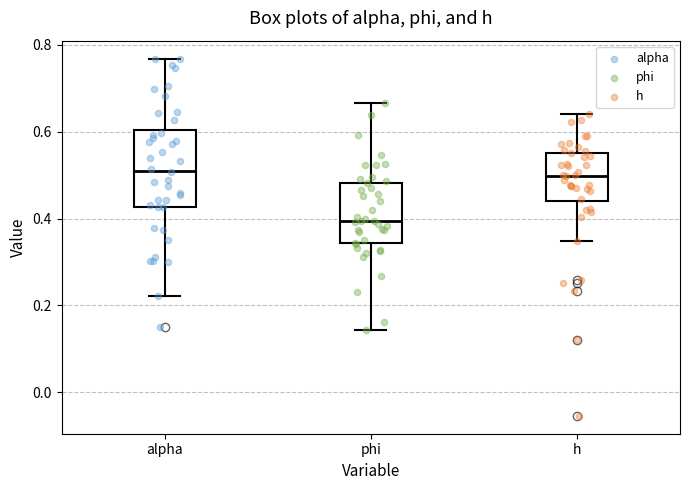

Where is the lower edge of the box for phi on the y-axis? The values are not printed on the chart, so give them approximately, as read against the axis.

0.34